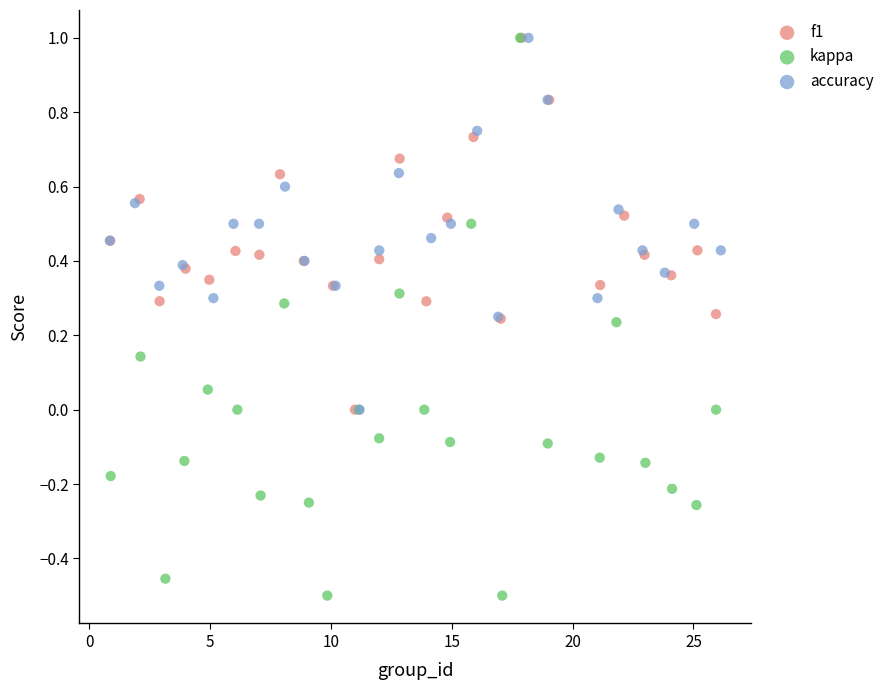

Which series has the largest Y range (max minus min)?

kappa